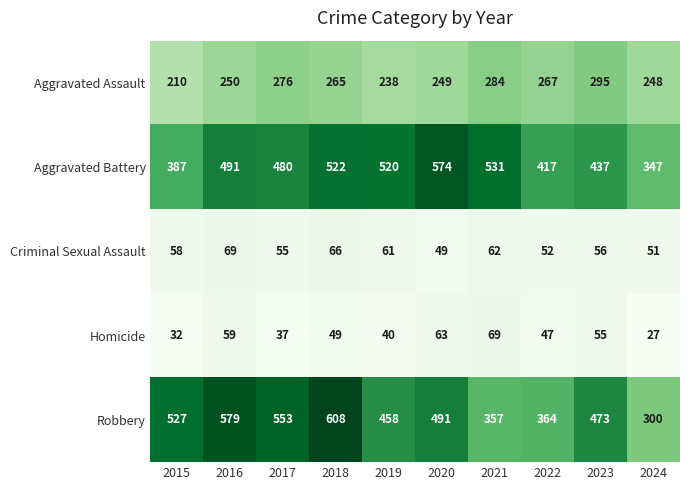

What is the difference between the highest and lowest values at 2015?

495